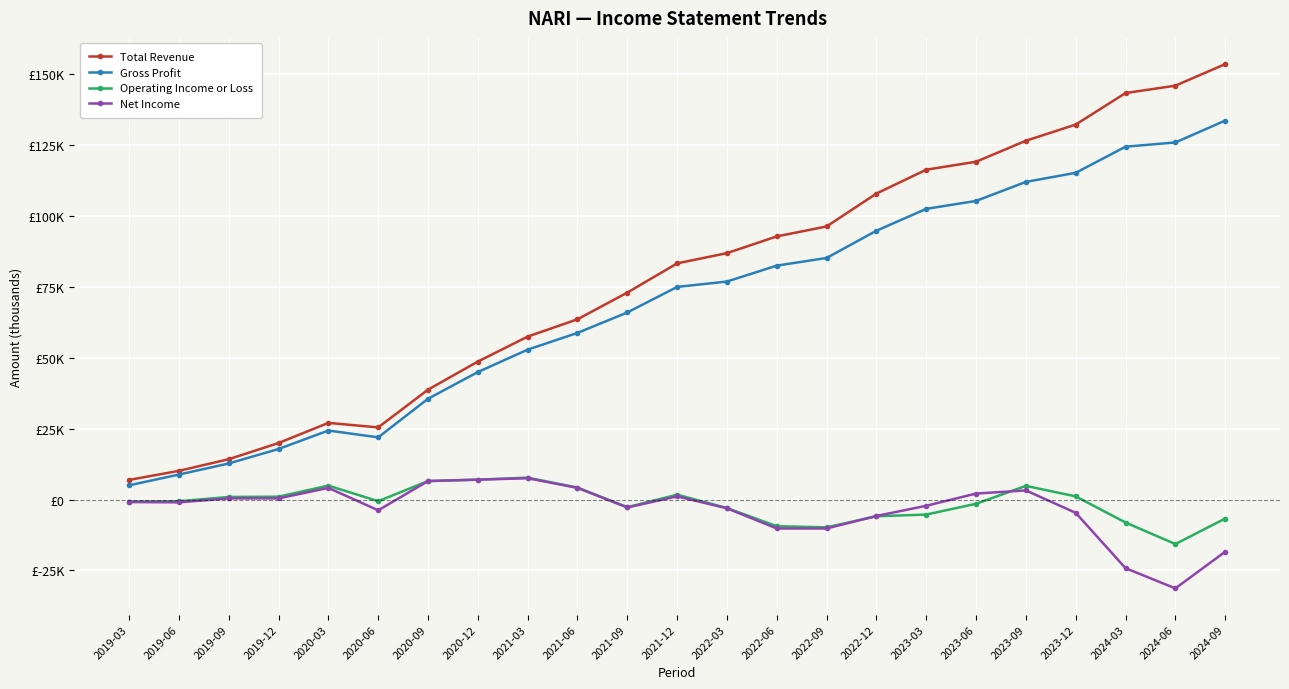

What is the sum of all Gross Profit values?

1580400